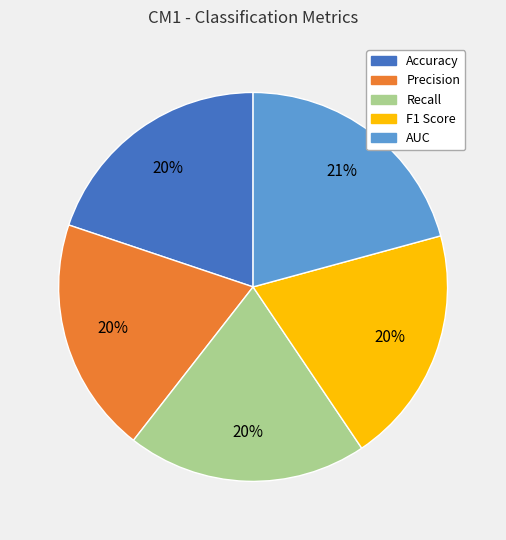

Does any single category account for the majority?

No